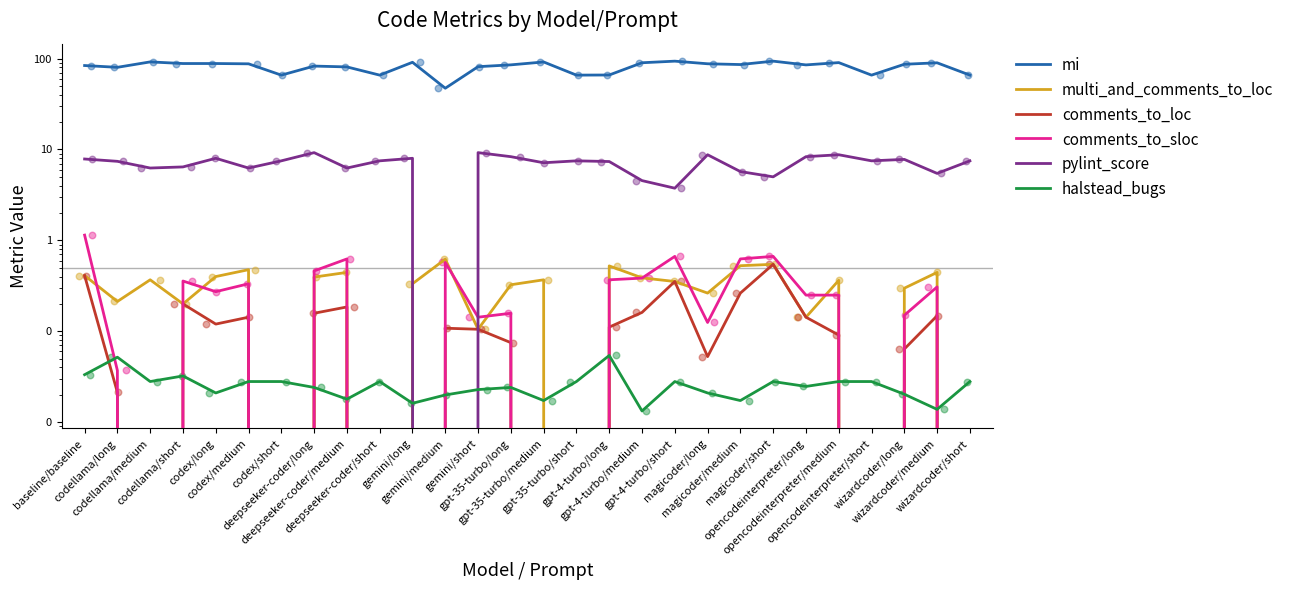

At how many categories does at least one series exceed 75?

21